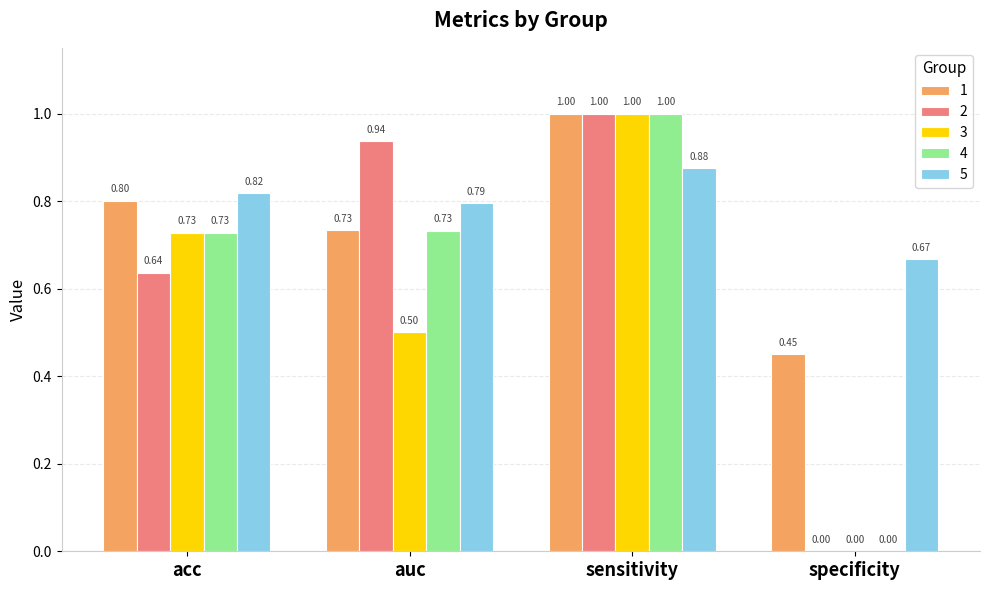

Where is 1 nearest to the value 0?

specificity